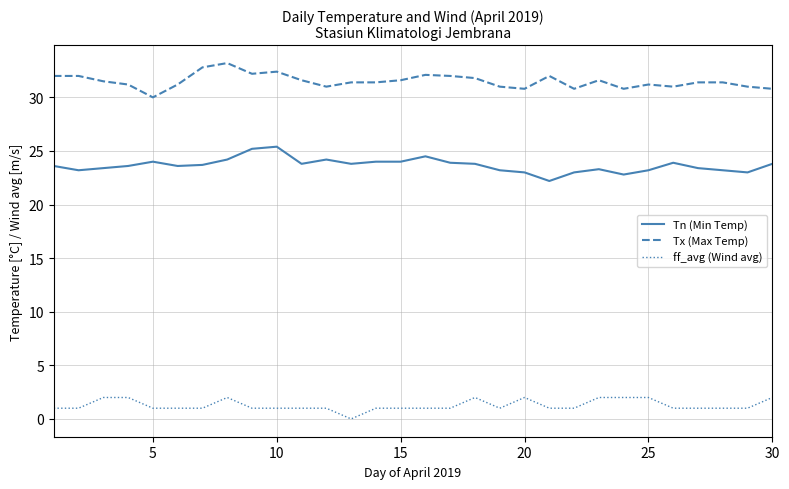

List the series in order of their overall mean, lowest first.

ff_avg (Wind avg), Tn (Min Temp), Tx (Max Temp)